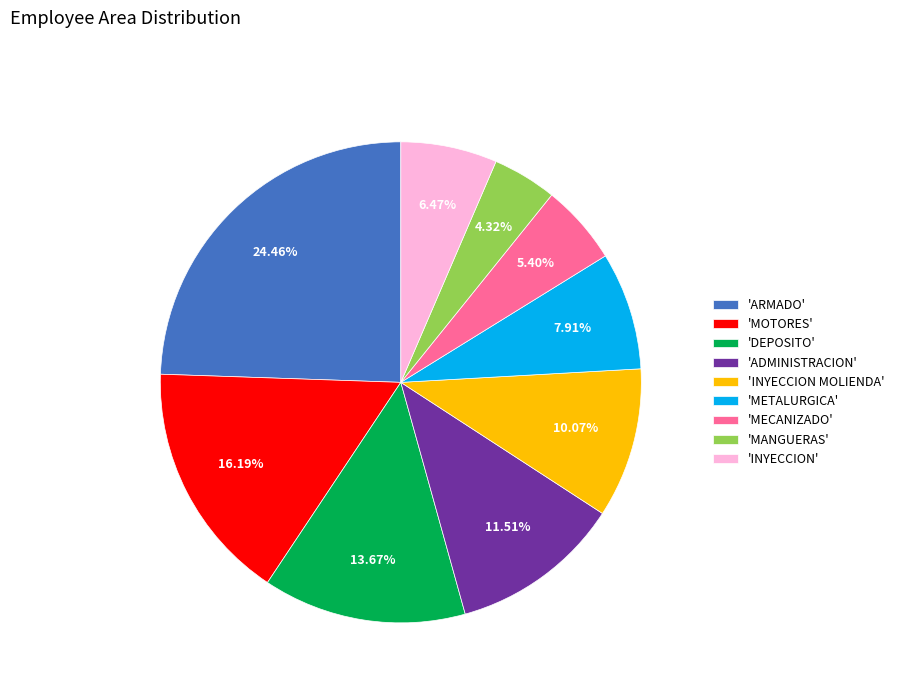

Do 'MANGUERAS' and 'INYECCION MOLIENDA' together represent more than half of the pie?

No